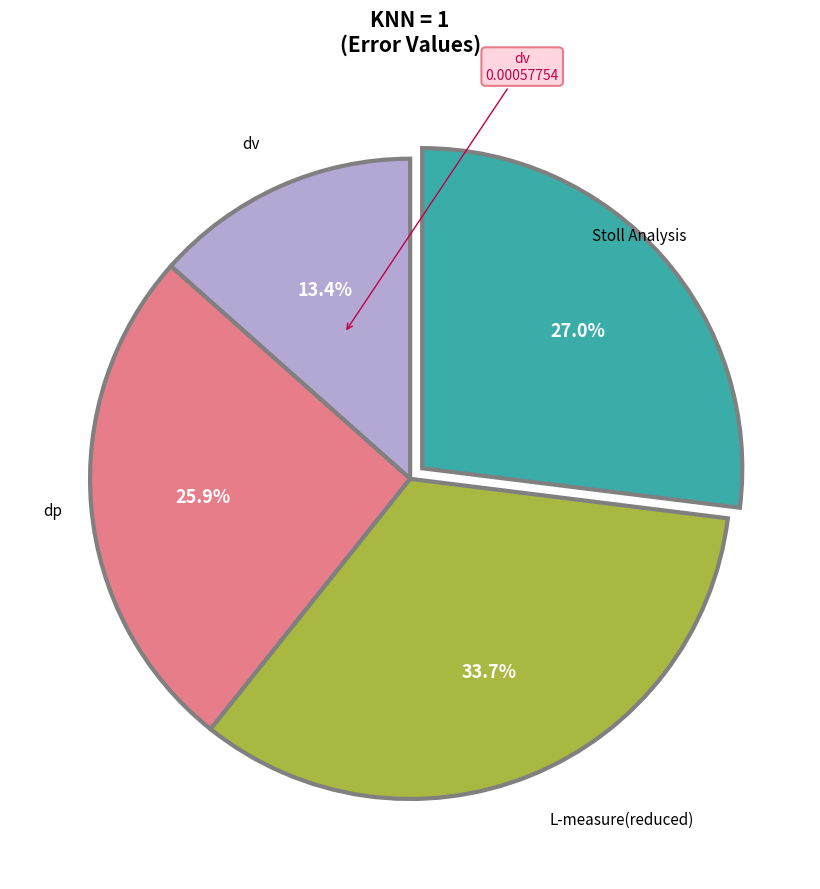

Is there a majority slice in this chart?

No